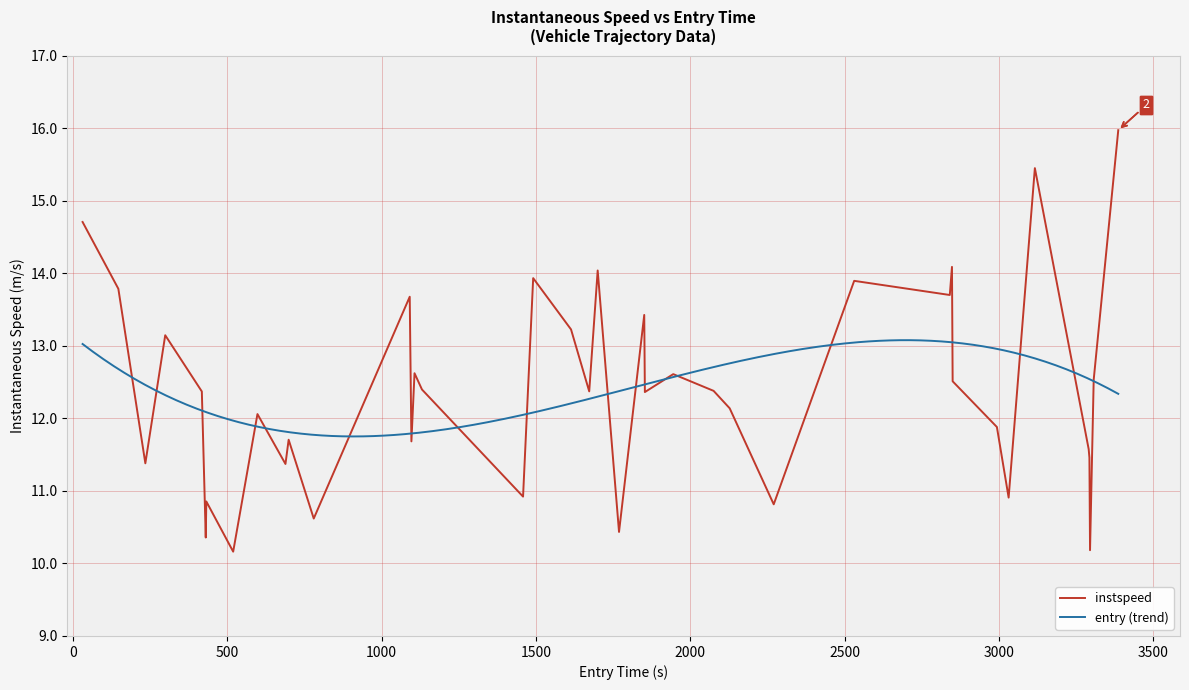

Does the chart have visible grid lines?

Yes